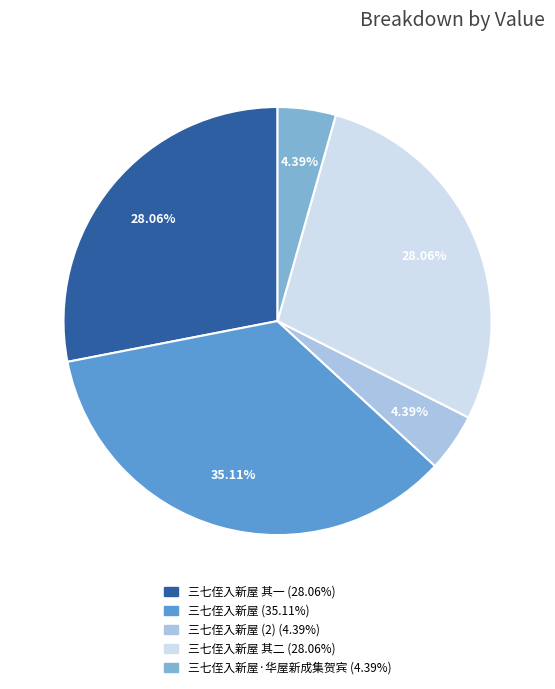

Is there a majority slice in this chart?

No